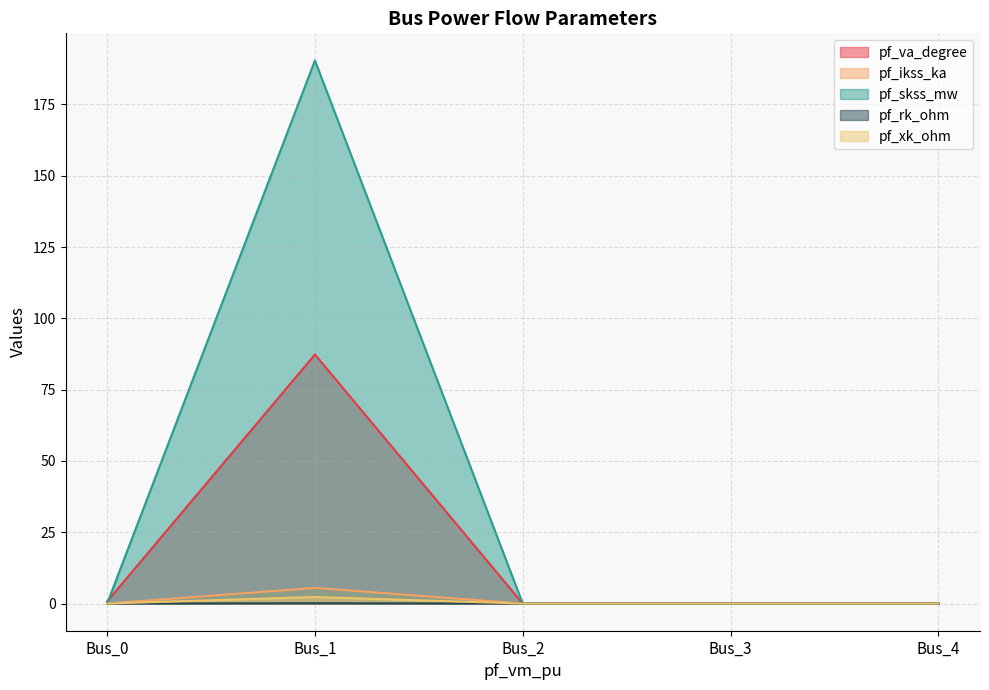

What is the difference between the highest and lowest values at Bus_1?

190.3